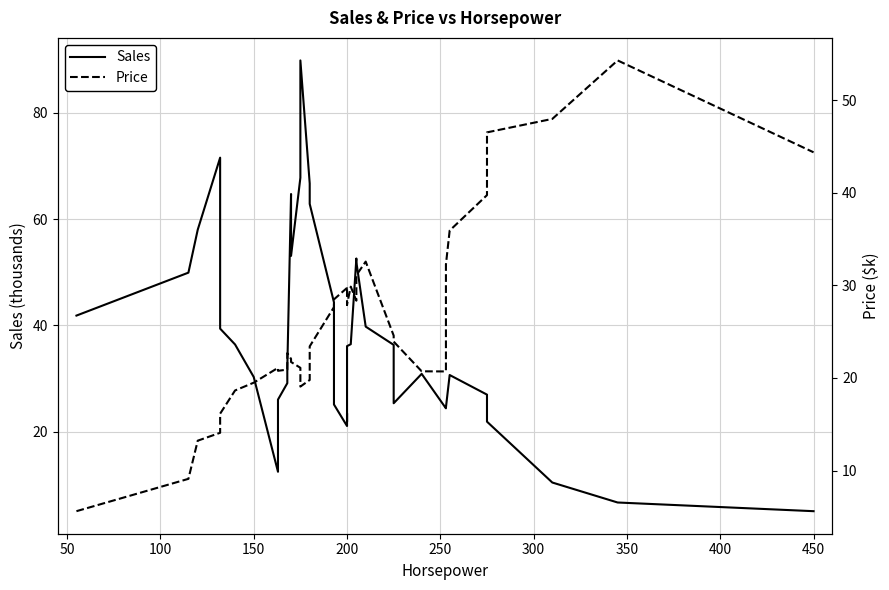

How many intersections are there between Price and Sales?

5